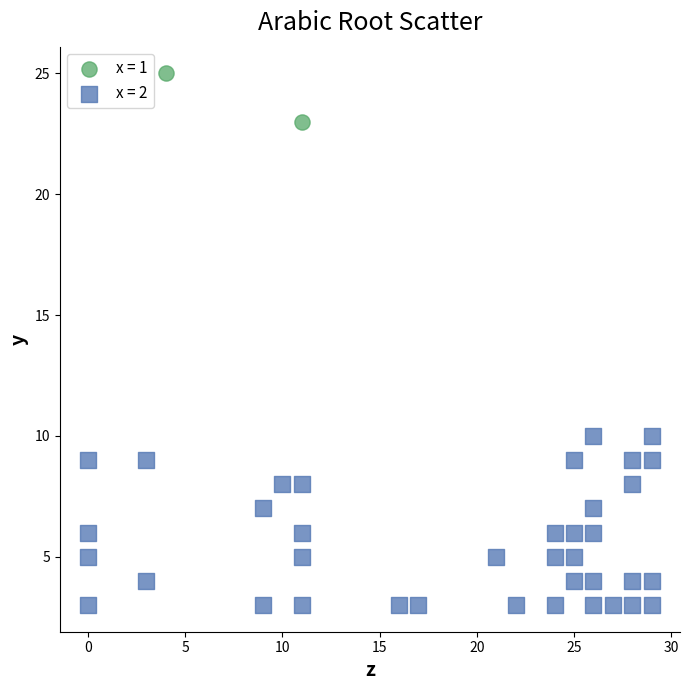

What are all the series names shown in the legend?

x = 1, x = 2